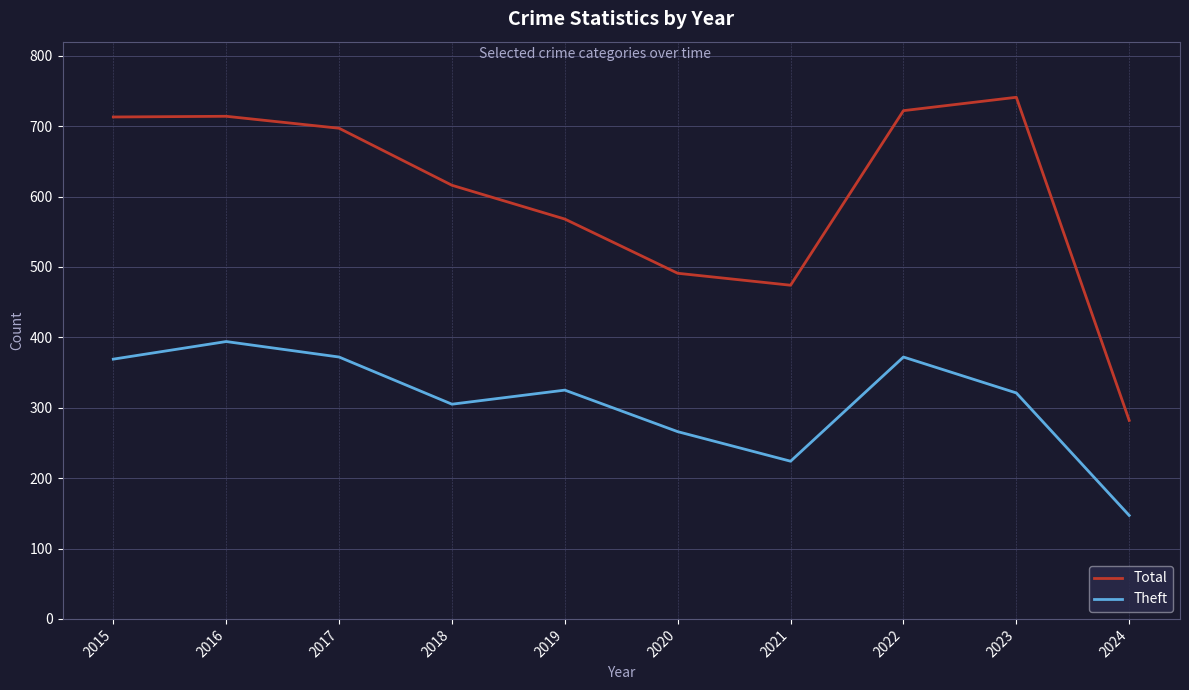

What value does the Theft series have at 2020, to the nearest 50?

250